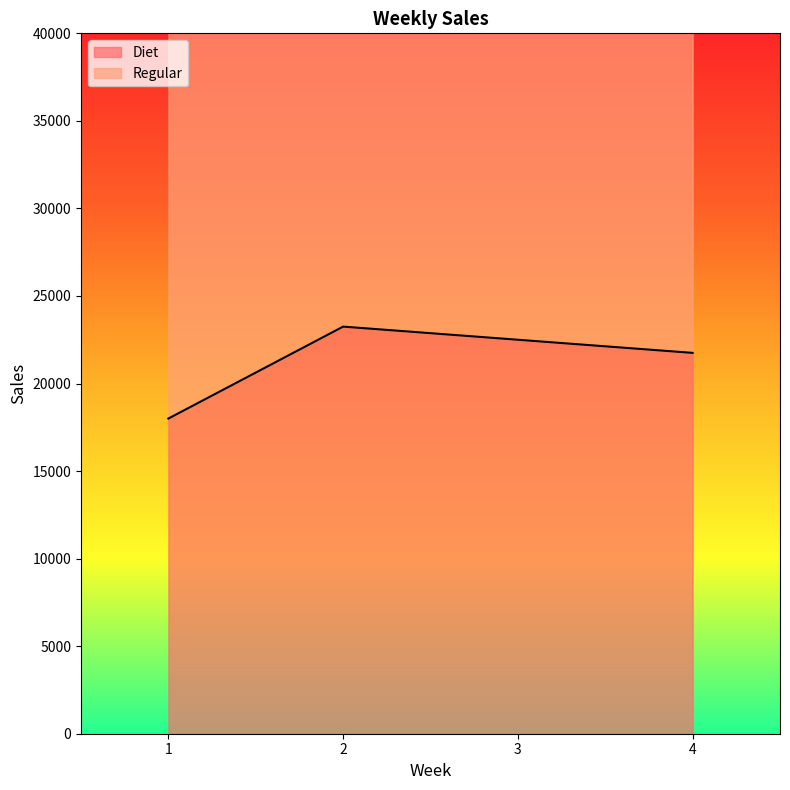

Rank the series by their maximum value, from lowest to highest.

Diet, Regular